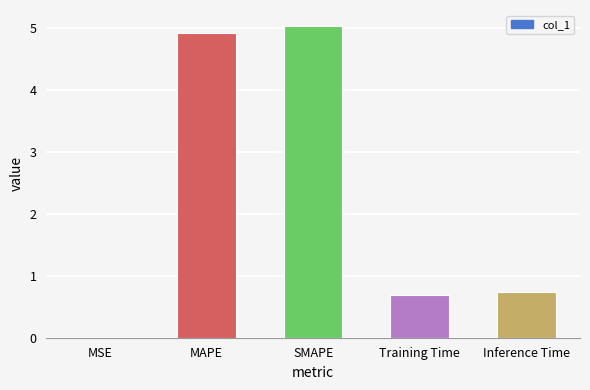

What is the sum of the values at Training Time and SMAPE?

5.7